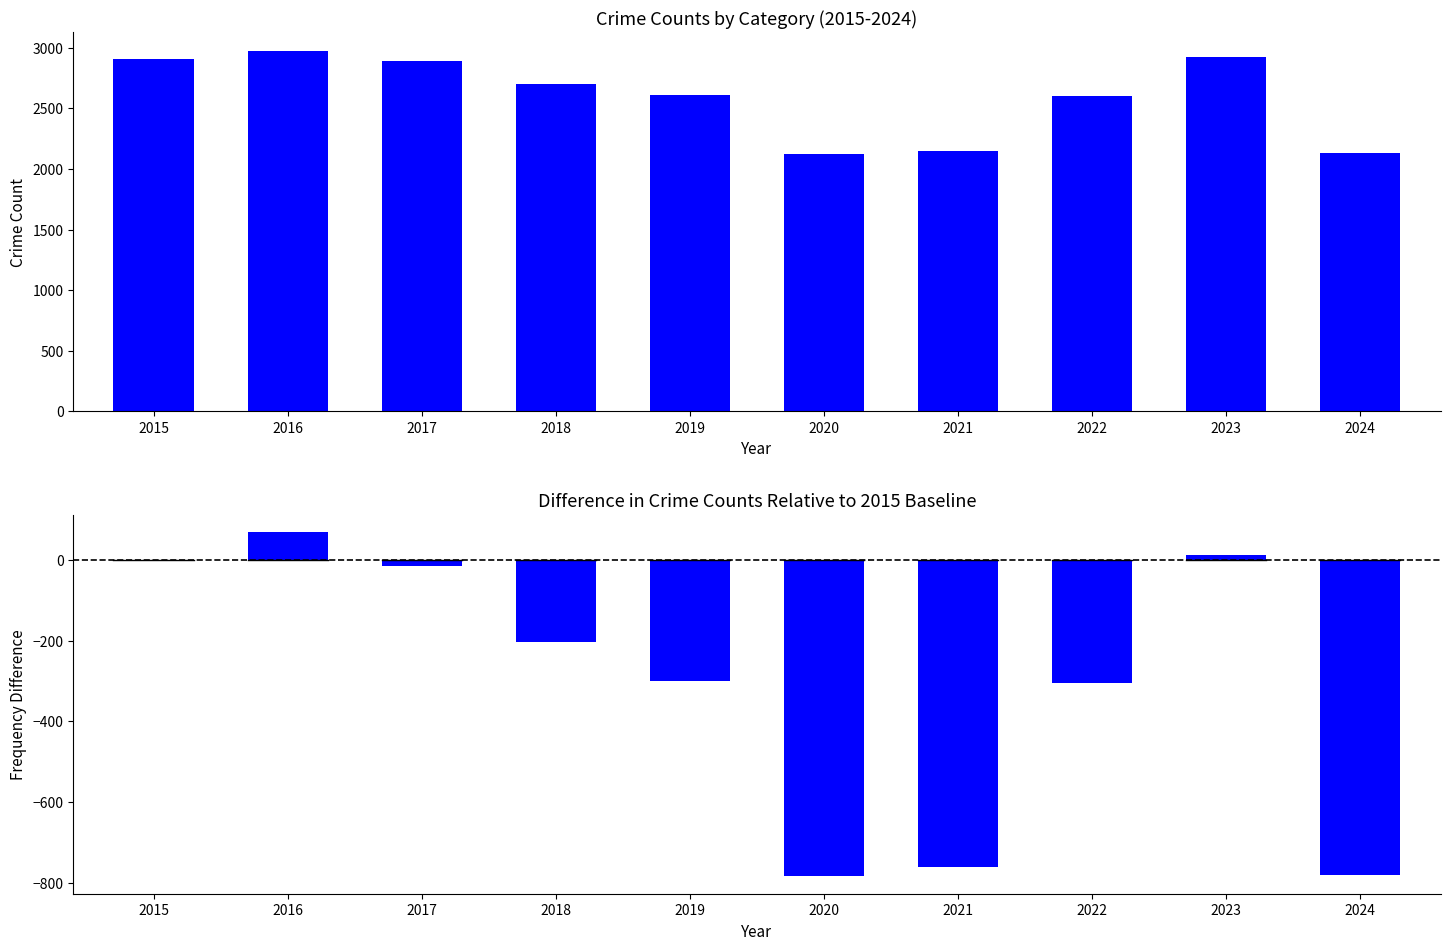

What is the value of the Total Selected Crimes bar at the 5th from the left?

2608